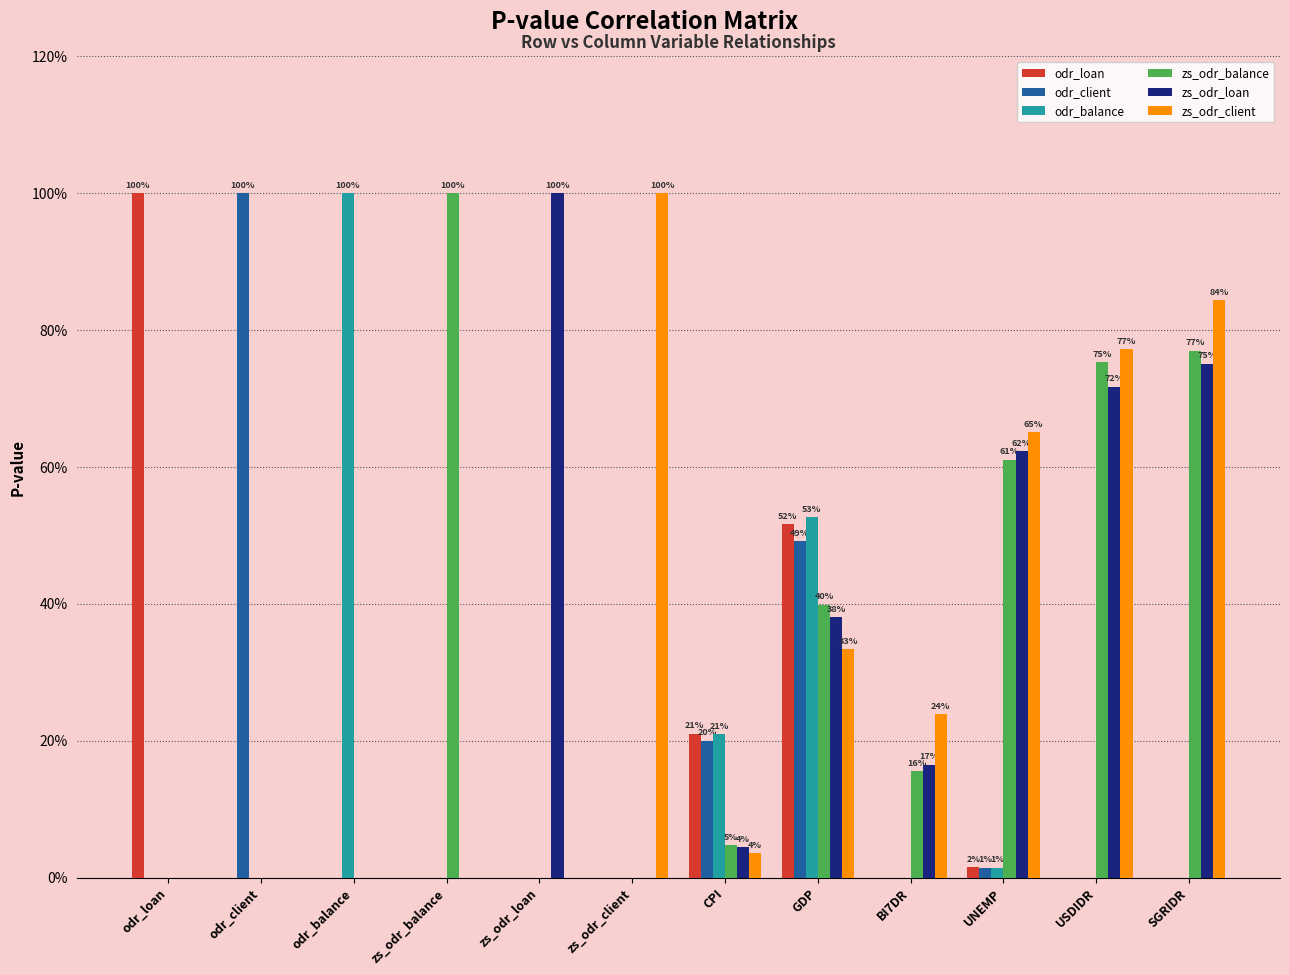

What is the difference between the maximum and second lowest values in the odr_loan series?

1.0